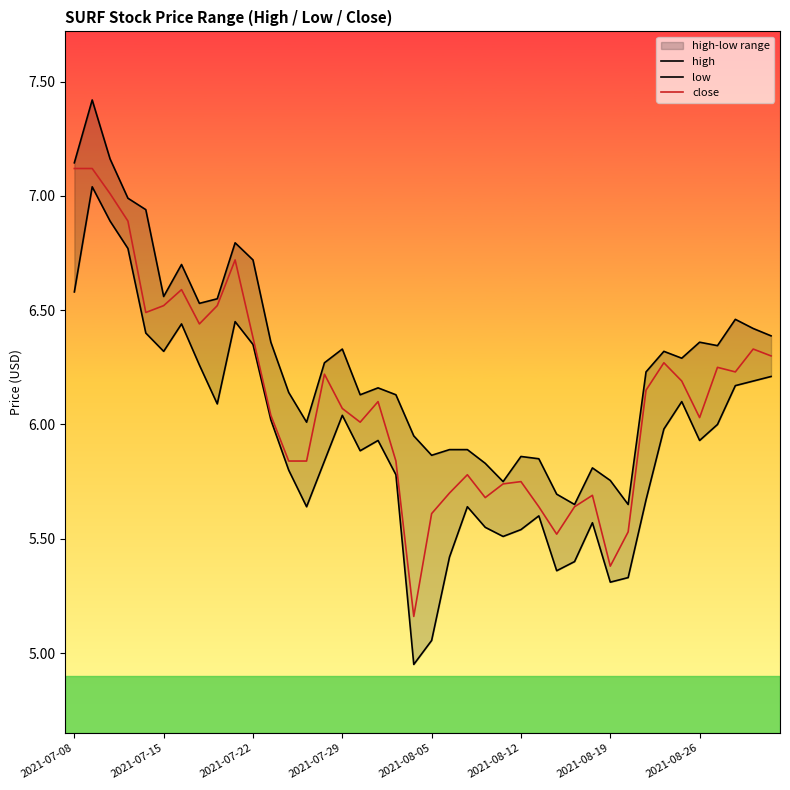

How many interior local peaks does the low series have?

9